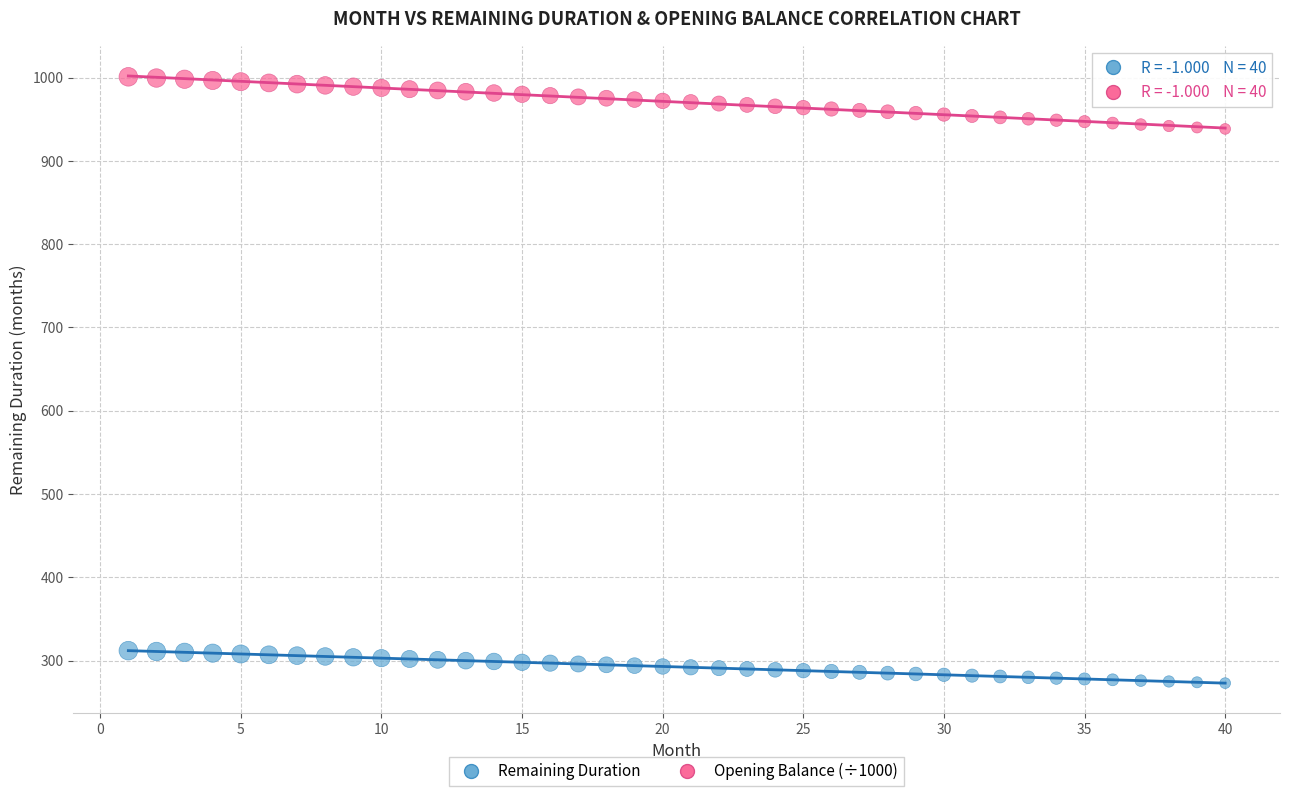

Across all data points, what is the range of Y values (max minus min)?

727.8